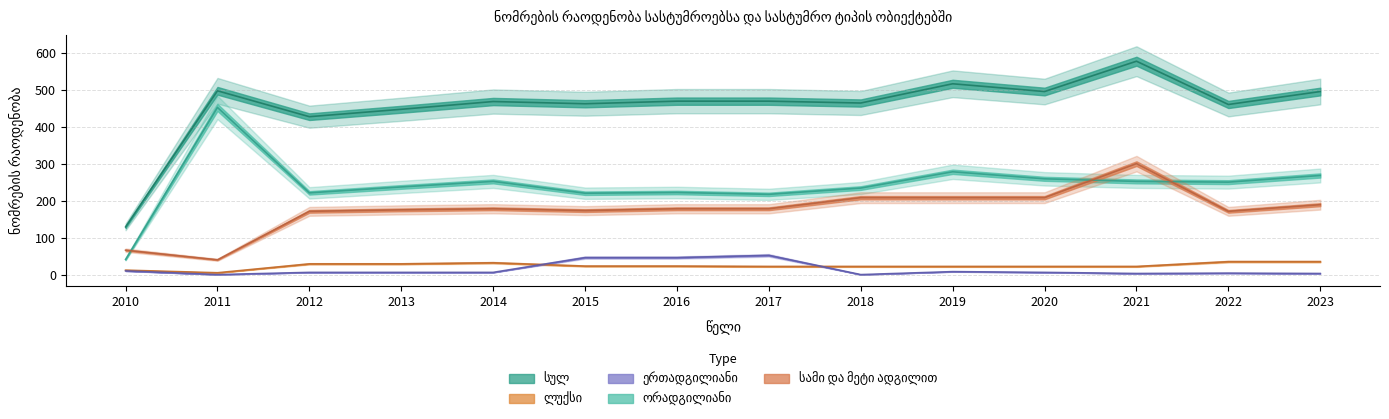

True or false: სულ and სამი და მეტი ადგილით intersect in this chart.

False